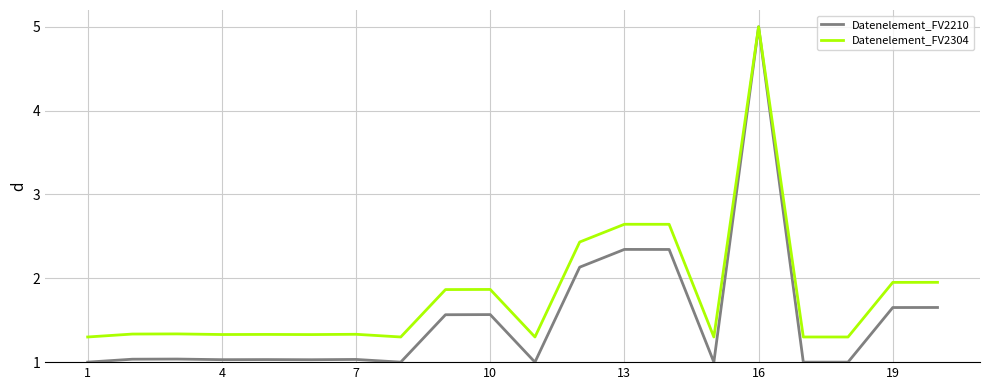

Which series has the widest spread of values?

Datenelement_FV2210